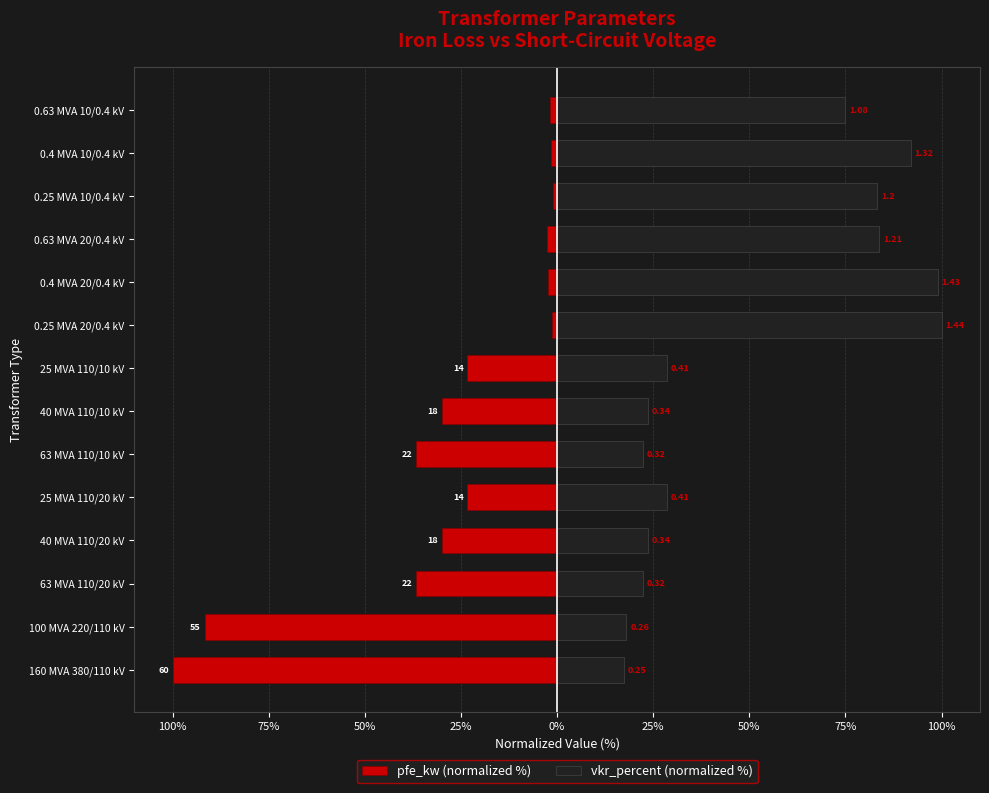

Reading right to left, extract all data points from this chart.

pfe_kw (normalized %): -2.0	-1.6	-1.0	-2.8	-2.3	-1.3	-23.3	-30.0	-36.7	-23.3	-30.0	-36.7	-91.7	-100.0
vkr_percent (normalized %): 75.0	92.0	83.3	83.8	99.0	100.0	28.5	23.6	22.2	28.5	23.6	22.2	18.1	17.4